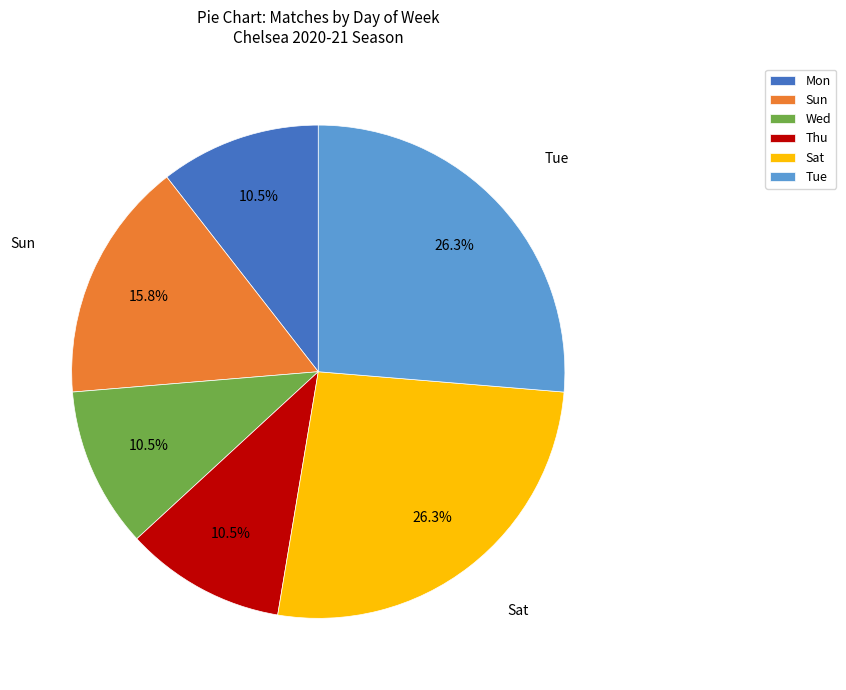

How many segments does this pie chart have?

6